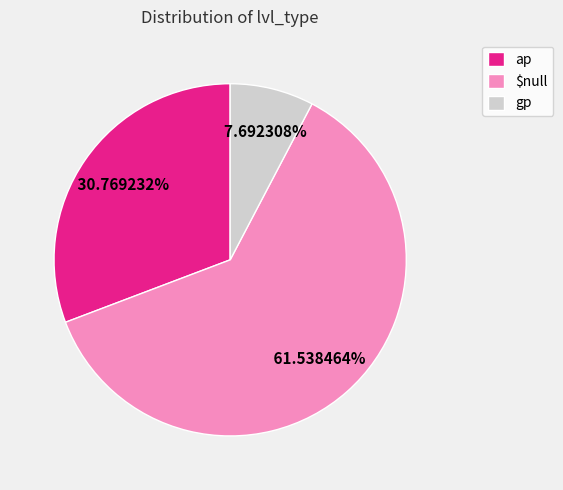

What portion of the pie excludes gp?

92.3%